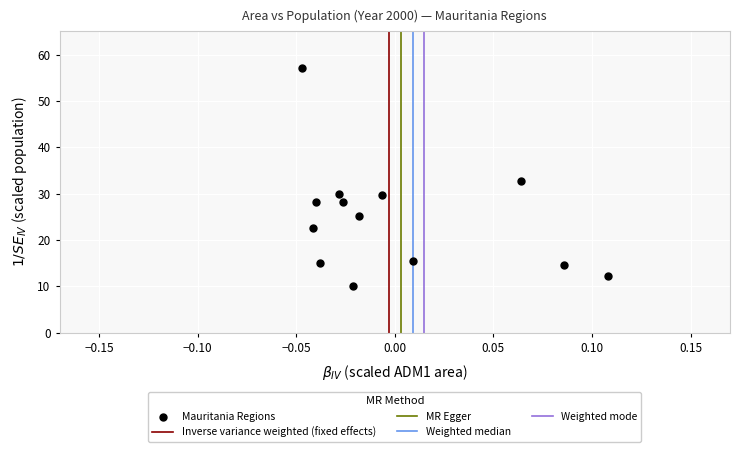

What is the range of Y values (max minus min)?

47.0